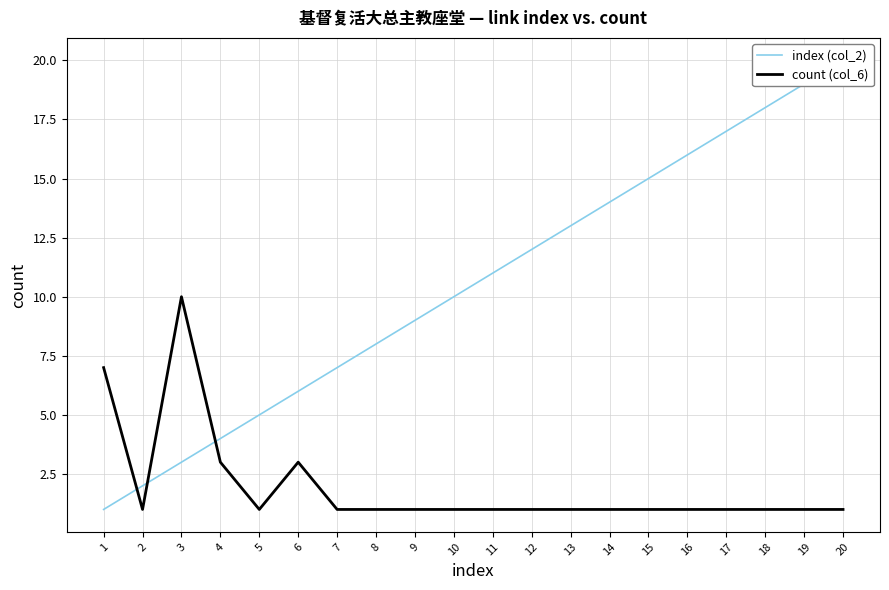

The count (col_6) series shows 4 at 6. True or false?

False